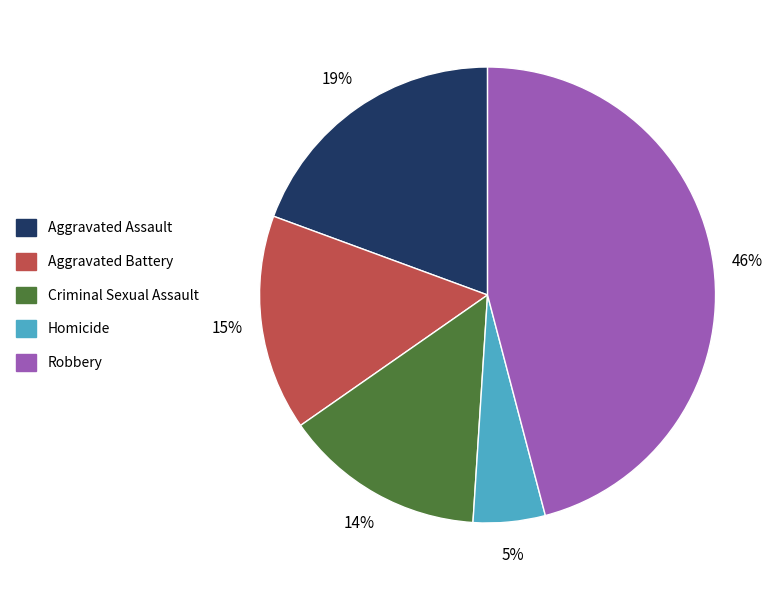

Does Criminal Sexual Assault account for over 50% of the chart?

No